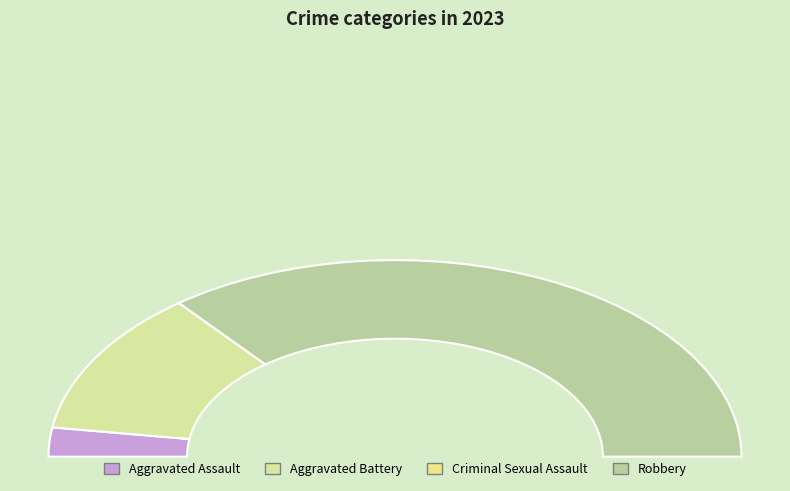

How many slices are in this pie chart?

4